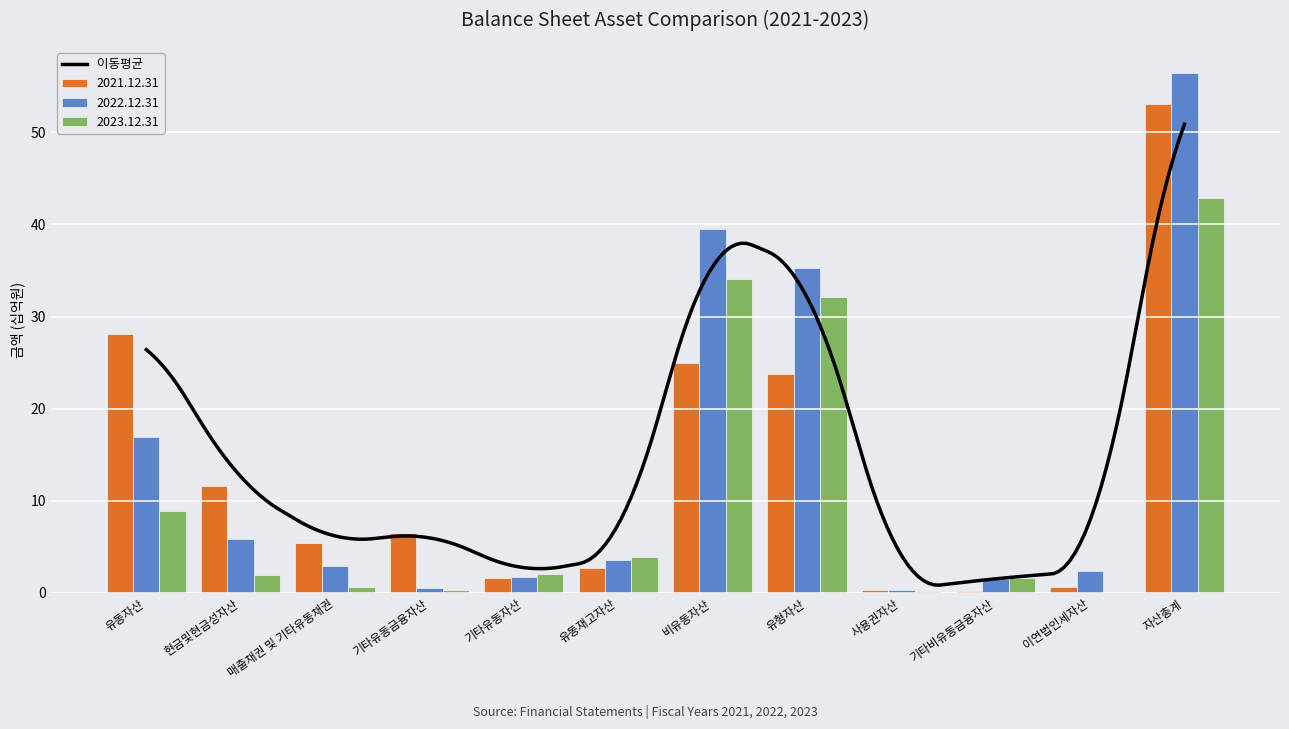

Between 기타유동자산 and 사용권자산, which is larger?

기타유동자산